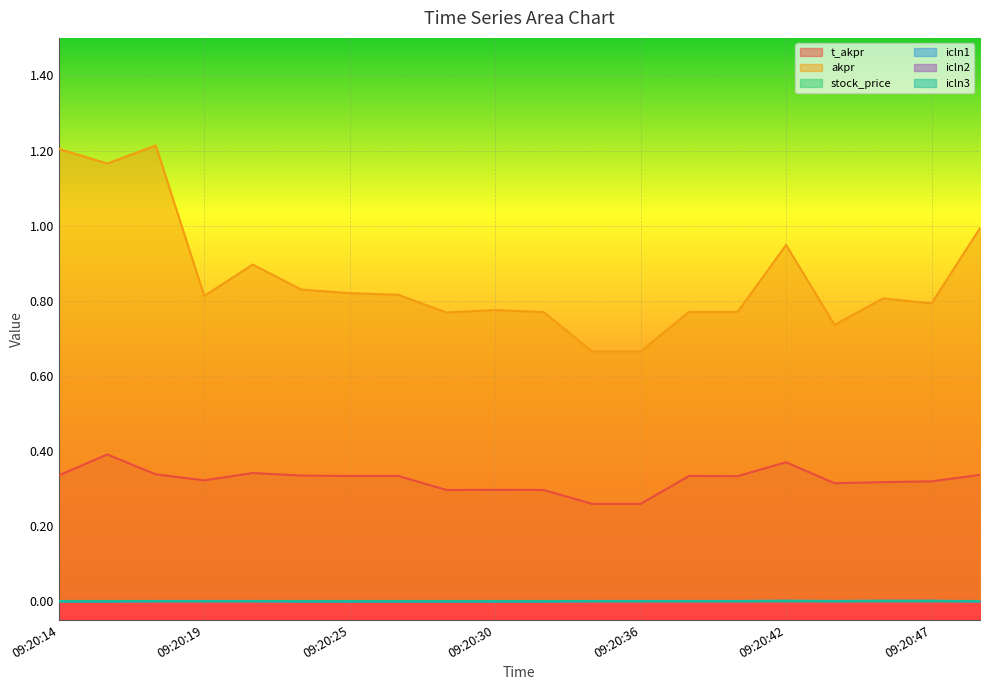

Does the chart display data point markers on the line(s)?

No